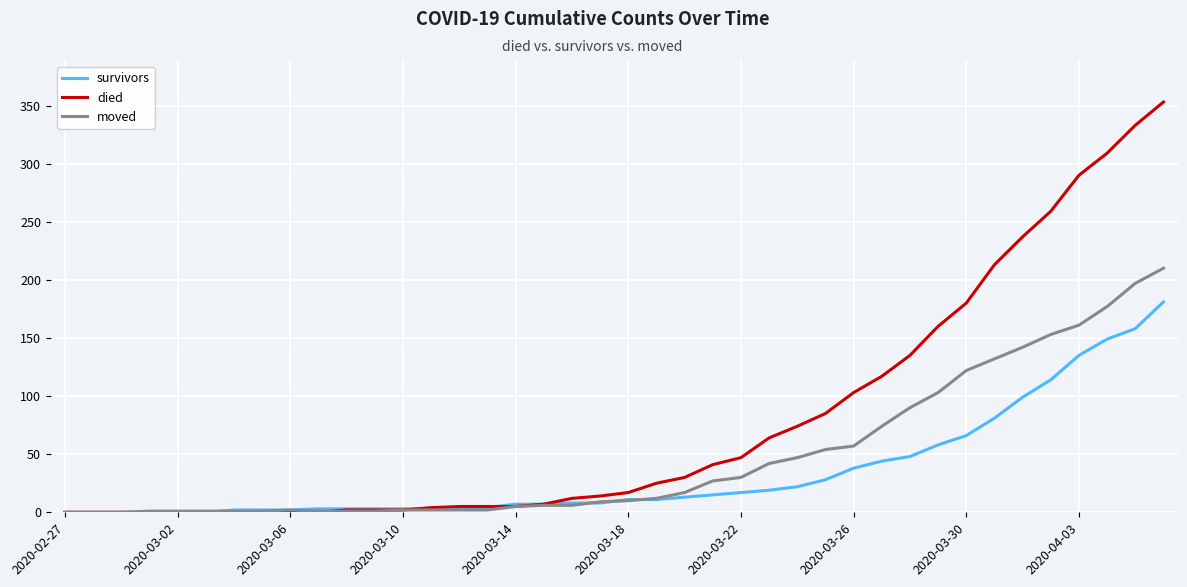

Rank the series by their average value, from lowest to highest.

survivors, moved, died